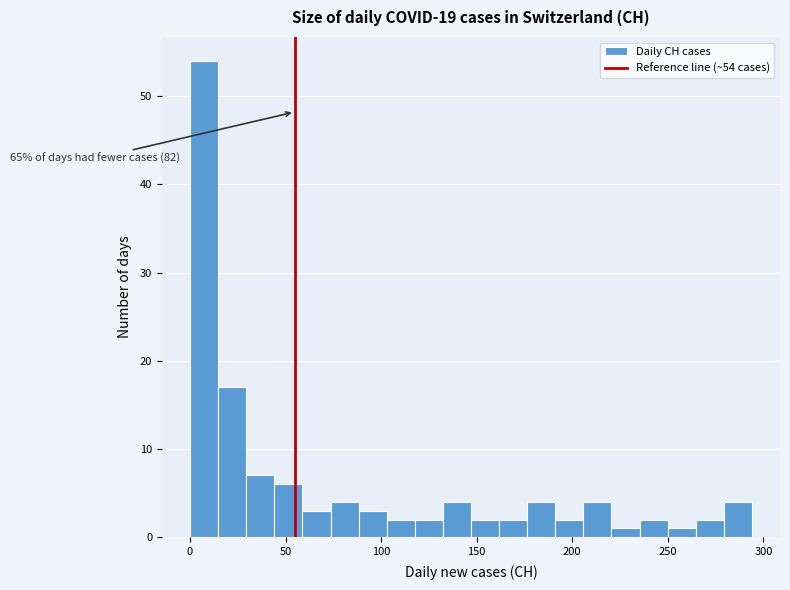

Around what value on the x-axis is the tallest bar? Give the approximate position of its centre, as read against the axis.

5